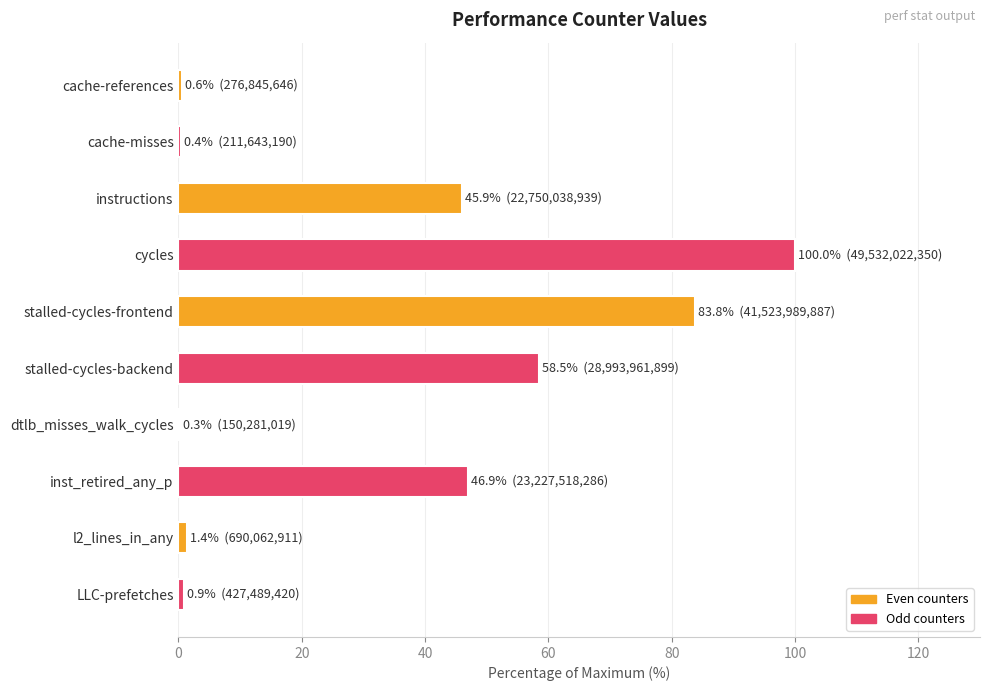

Read the value at cycles.

100.0